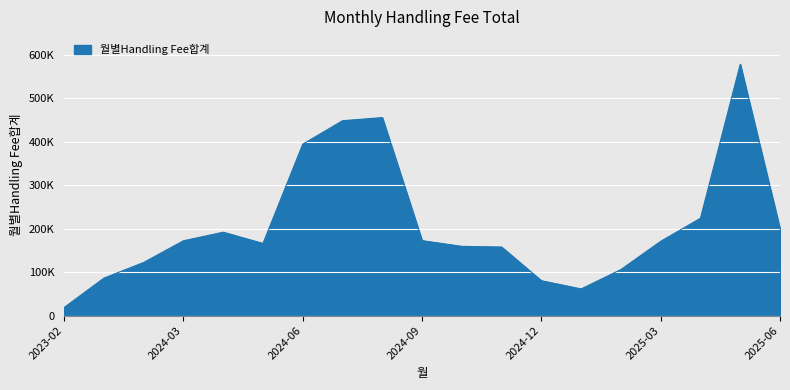

Does the chart display data point markers on the line(s)?

No